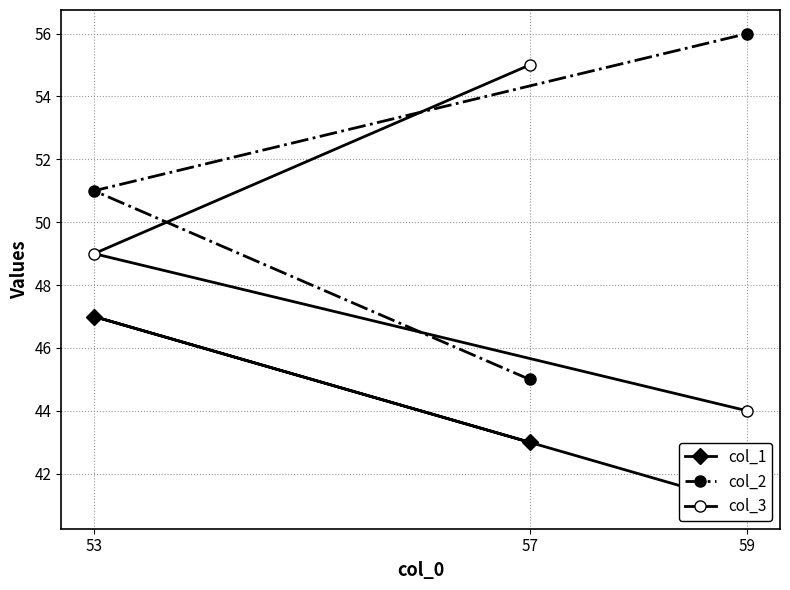

Rank the series by their maximum value, from lowest to highest.

col_1, col_3, col_2